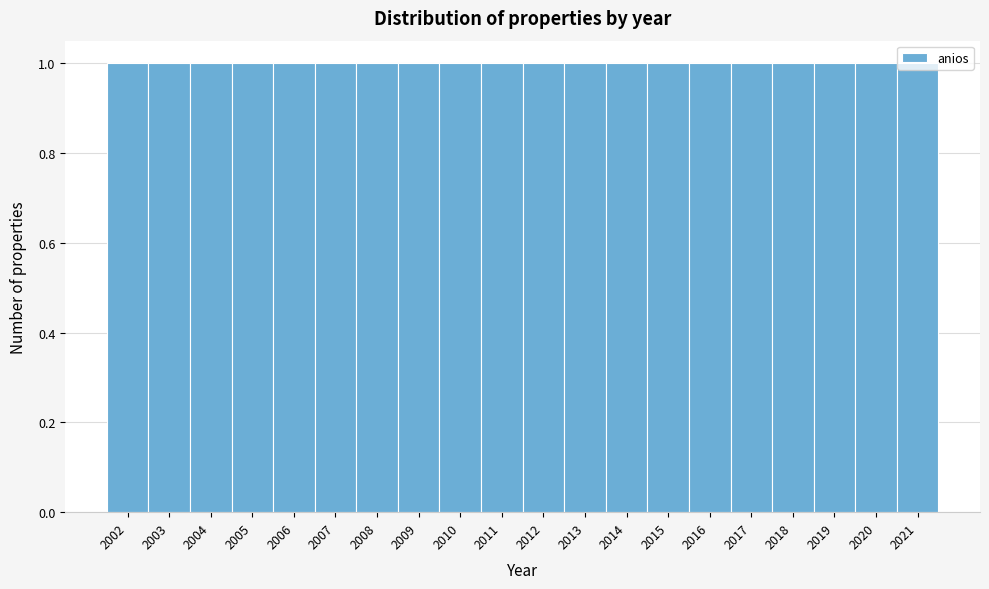

Reading left to right, list every bar in this chart as the range it spans on the x-axis followed by its height. The values are not printed on the chart, so give them approximately, as read against the axis.

2001.5 to 2002.5: 1
2002.5 to 2003.5: 1
2003.5 to 2004.5: 1
2004.5 to 2005.5: 1
2005.5 to 2006.5: 1
2006.5 to 2007.5: 1
2007.5 to 2008.5: 1
2008.5 to 2009.5: 1
2009.5 to 2010.5: 1
2010.5 to 2011.5: 1
2011.5 to 2012.5: 1
2012.5 to 2013.5: 1
2013.5 to 2014.5: 1
2014.5 to 2015.5: 1
2015.5 to 2016.5: 1
2016.5 to 2017.5: 1
2017.5 to 2018.5: 1
2018.5 to 2019.5: 1
2019.5 to 2020.5: 1
2020.5 to 2021.5: 1